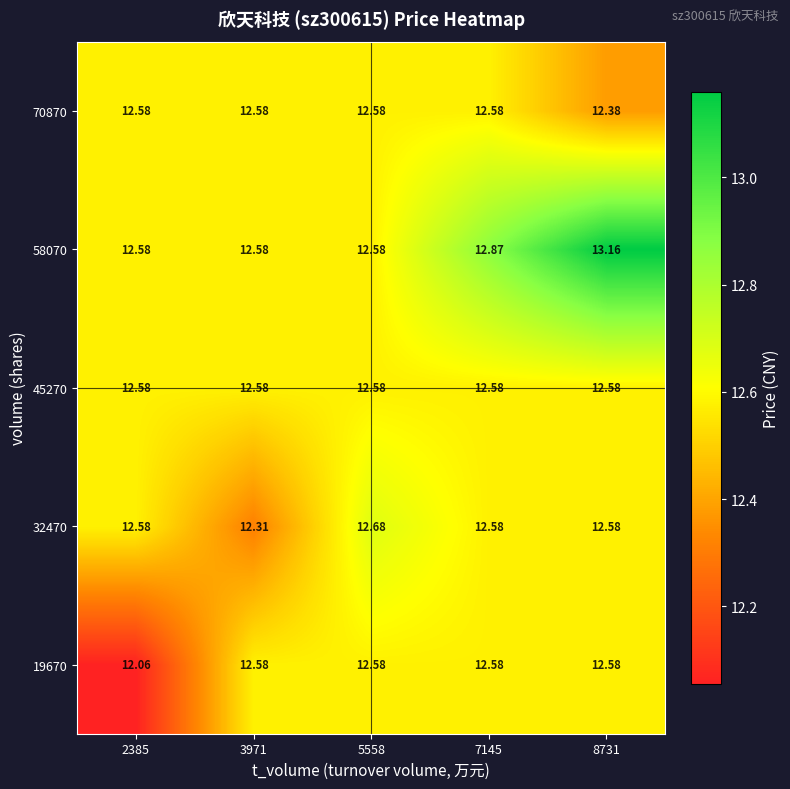

What is the smallest value displayed?

12.1